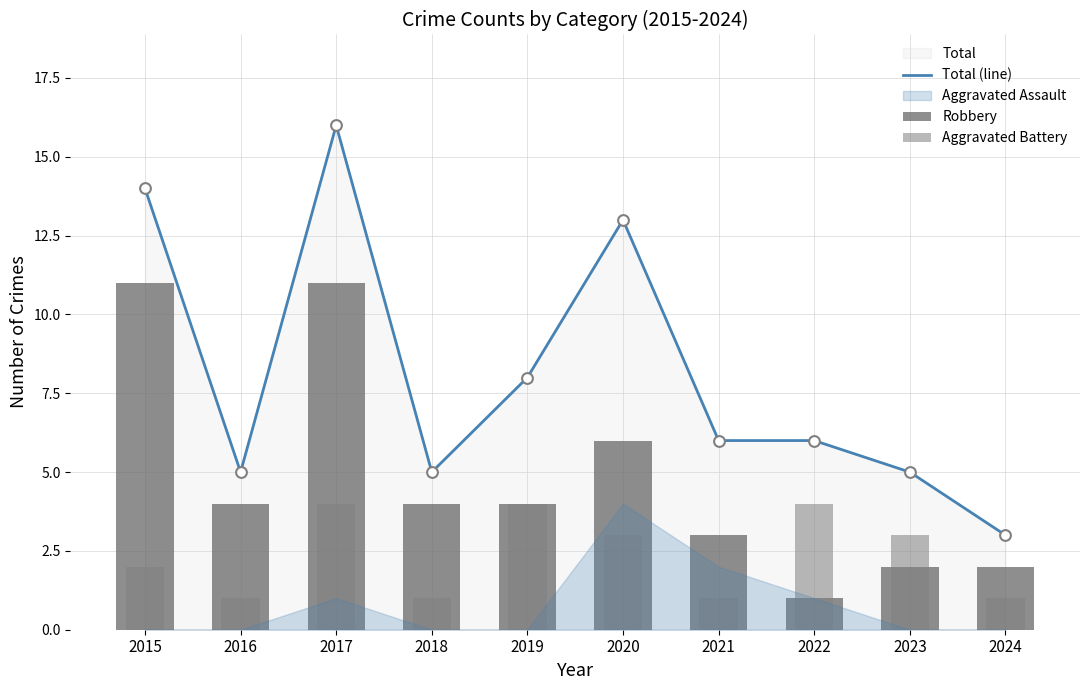

Is it true that Total (line) equals 8 at 2016?

False